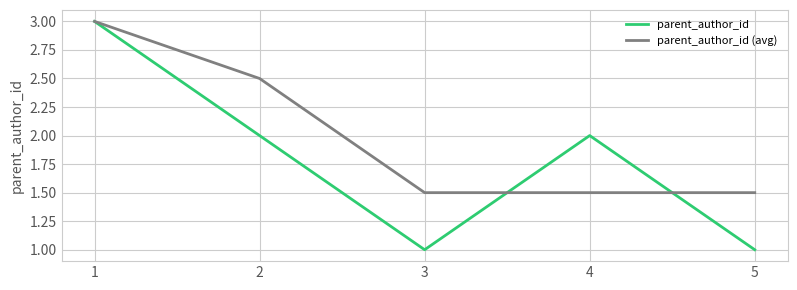

Rank the series by their average value, from lowest to highest.

parent_author_id, parent_author_id (avg)